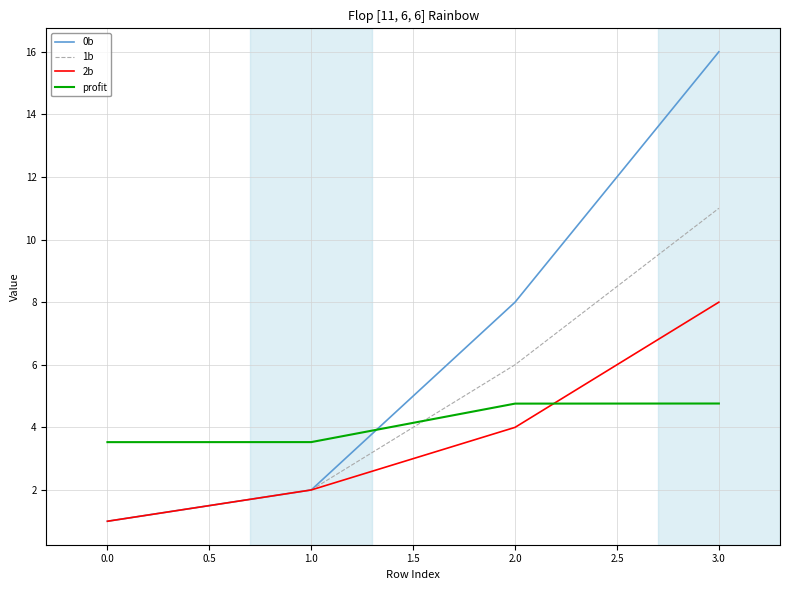

How many profit values are between 3 and 4?

2